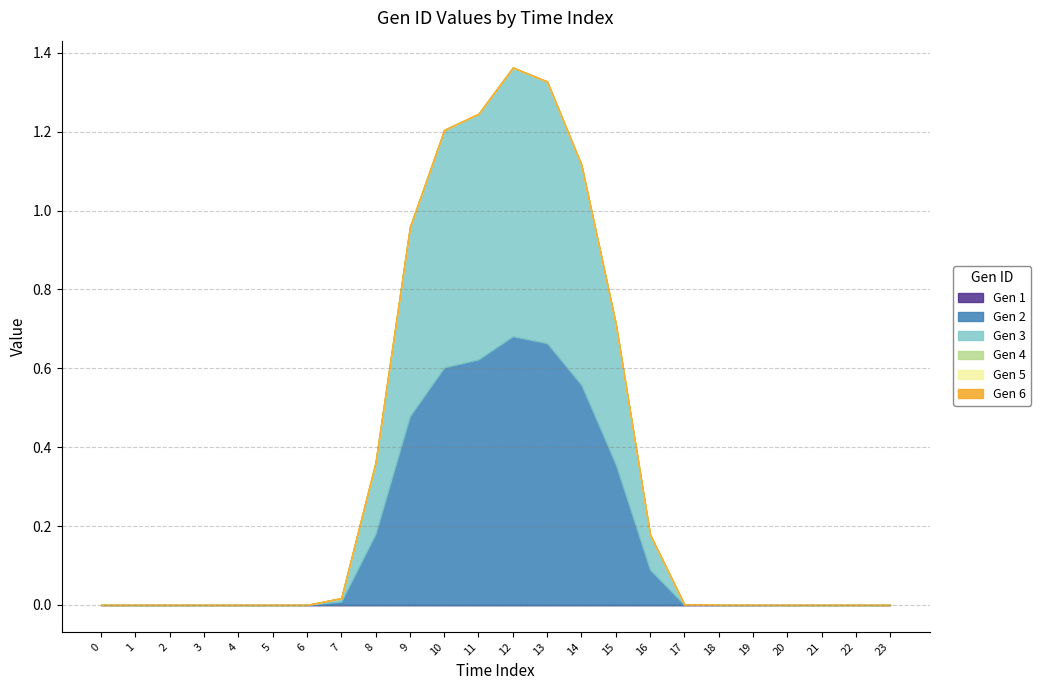

How many series are shown in this chart?

6